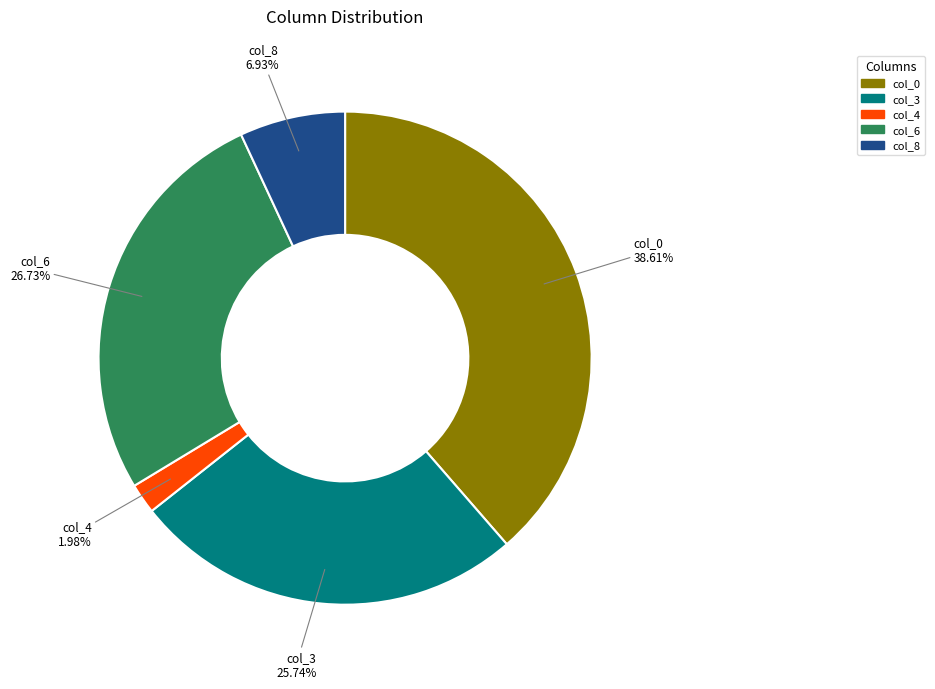

What is the ratio of the value at col_8 to the value at col_4?

3.5